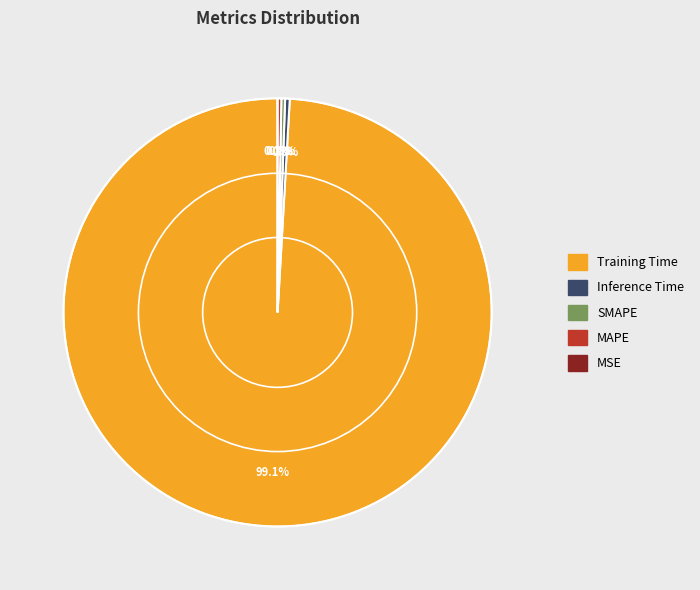

Does any single category account for the majority?

Yes